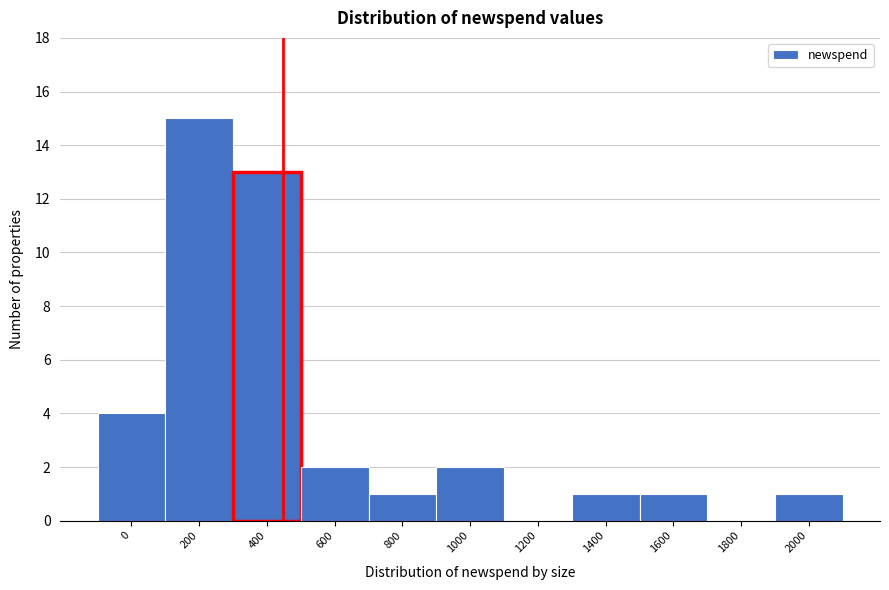

Reading left to right, extract all data points from this chart.

0=4	200=15	400=13	600=2	800=1	1000=2	1200=0	1400=1	1600=1	1800=0	2000=1